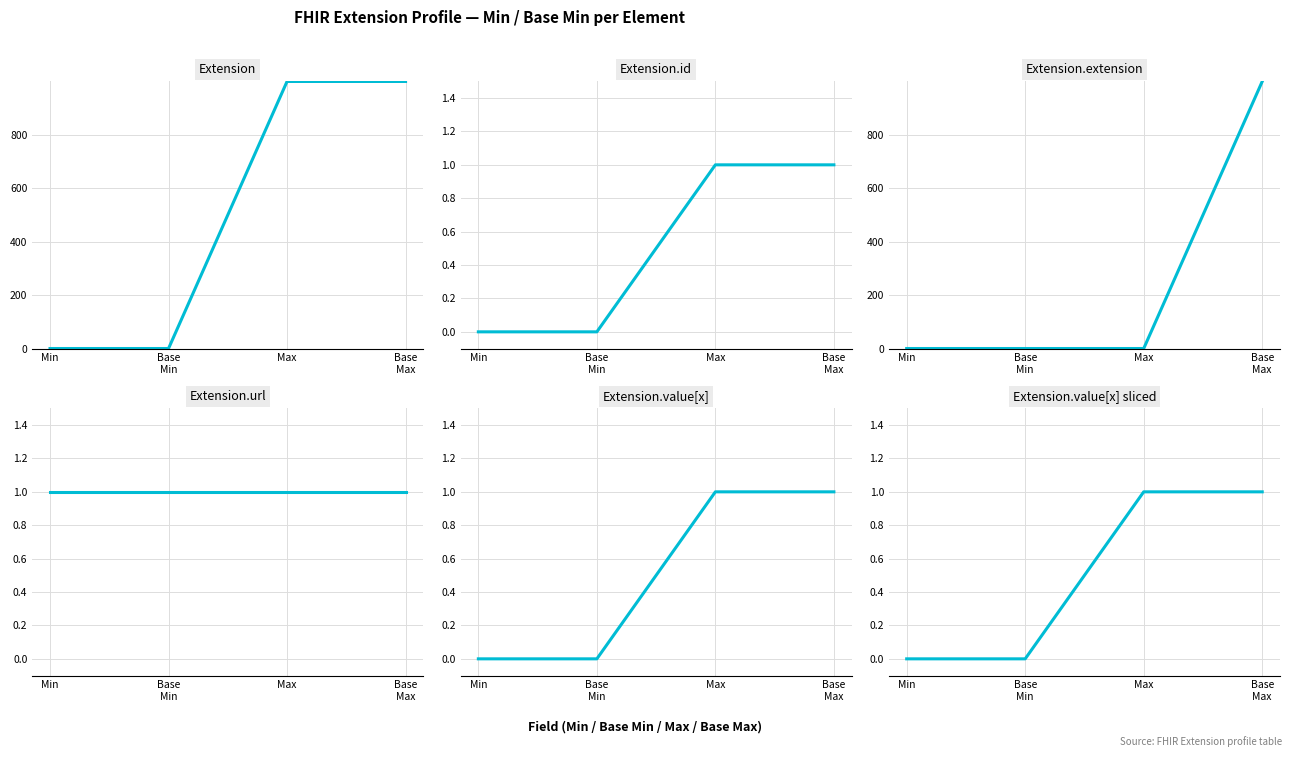

Is the value of Extension.value[x] sliced at Base
Min greater than the value of Extension.extension at Base
Max?

No